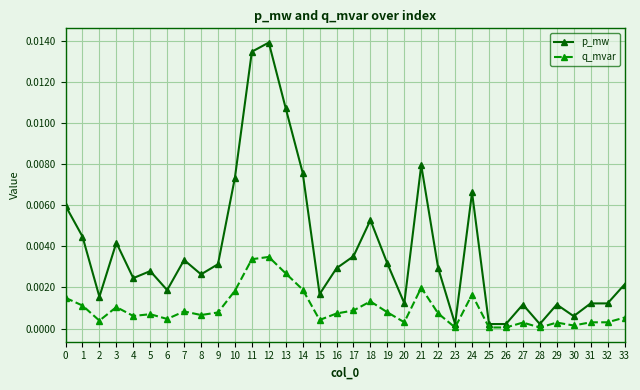

What are all the series names shown in the legend?

p_mw, q_mvar